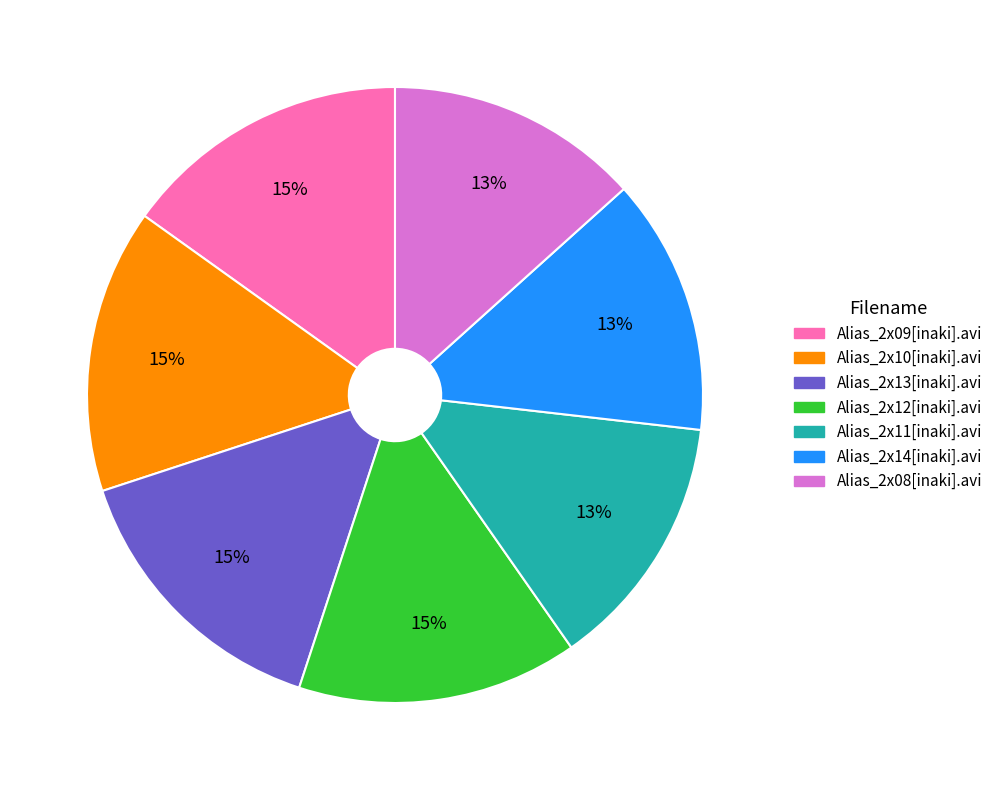

To the nearest percent, what percentage of the pie is Alias_2x12[inaki].avi?

15%